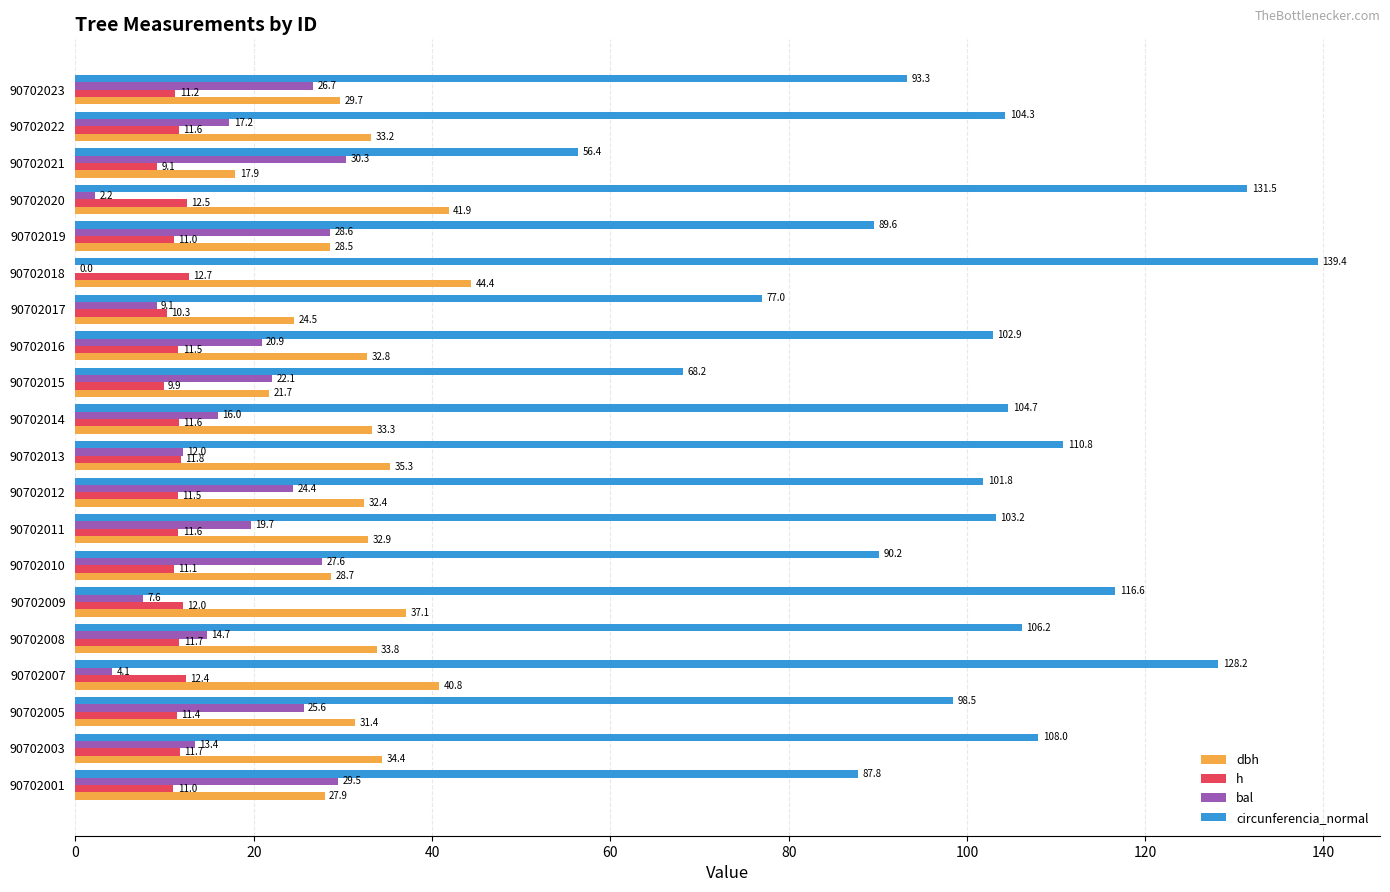

Which series changed the most between 90702009 and 90702011?

circunferencia_normal